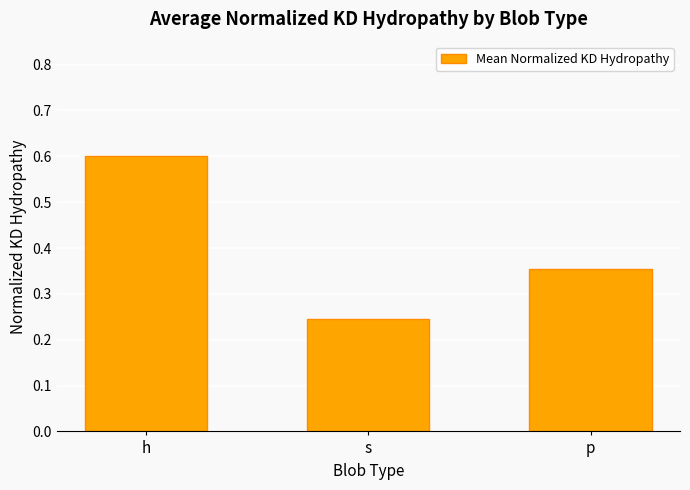

True or false: the data shows 0.6 at h.

True